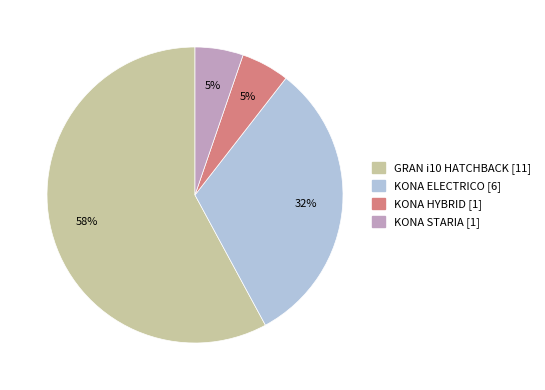

True or false: KONA HYBRID accounts for 15% of the total.

False